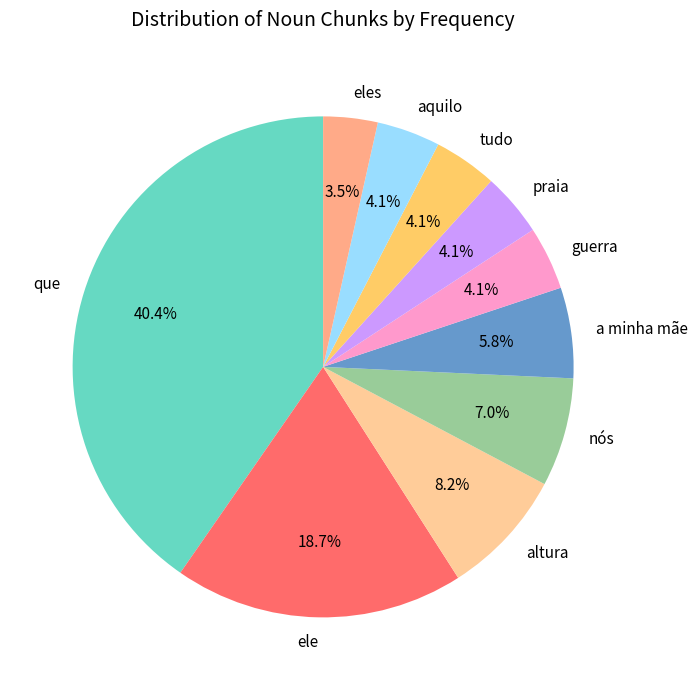

Does any single category account for the majority?

No